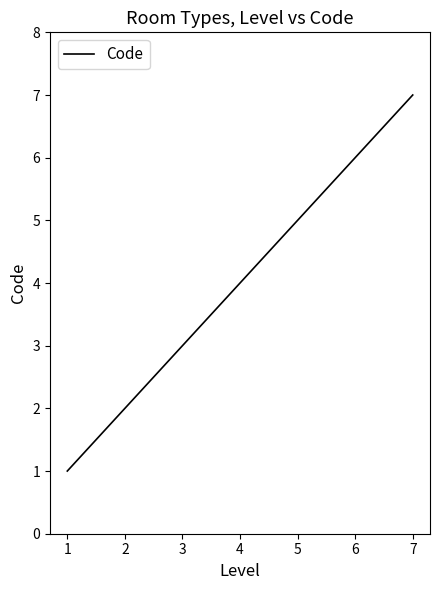

Which label corresponds to the largest value in the chart?

7